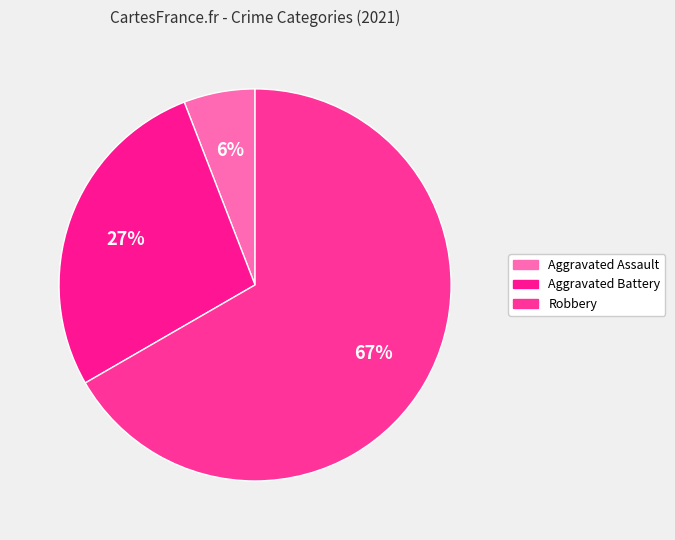

Which slice is the smallest?

Aggravated Assault